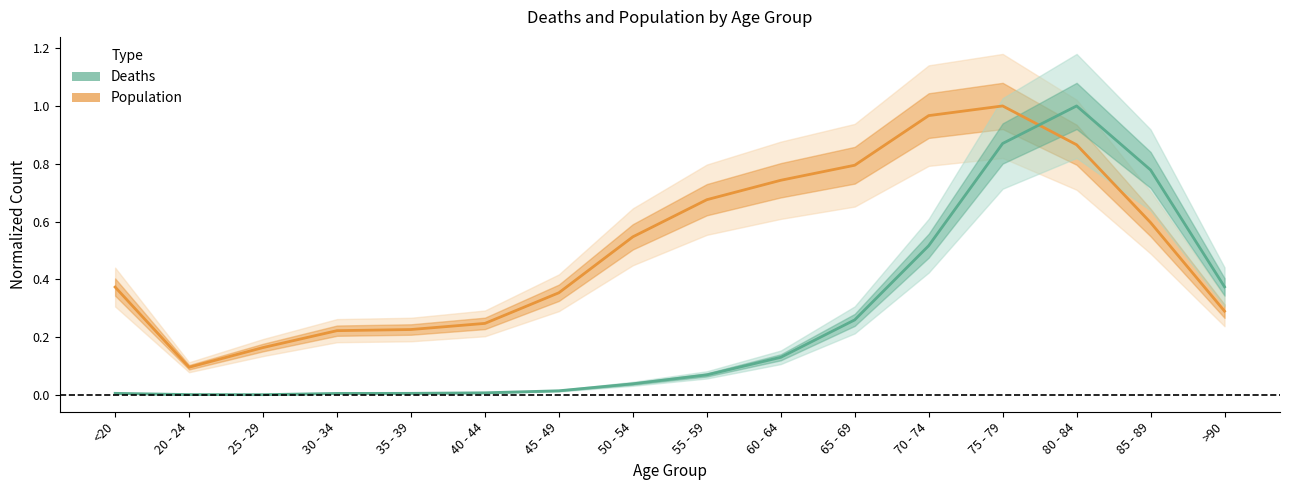

At which label is Population (normalized) closest to 0?

20 - 24